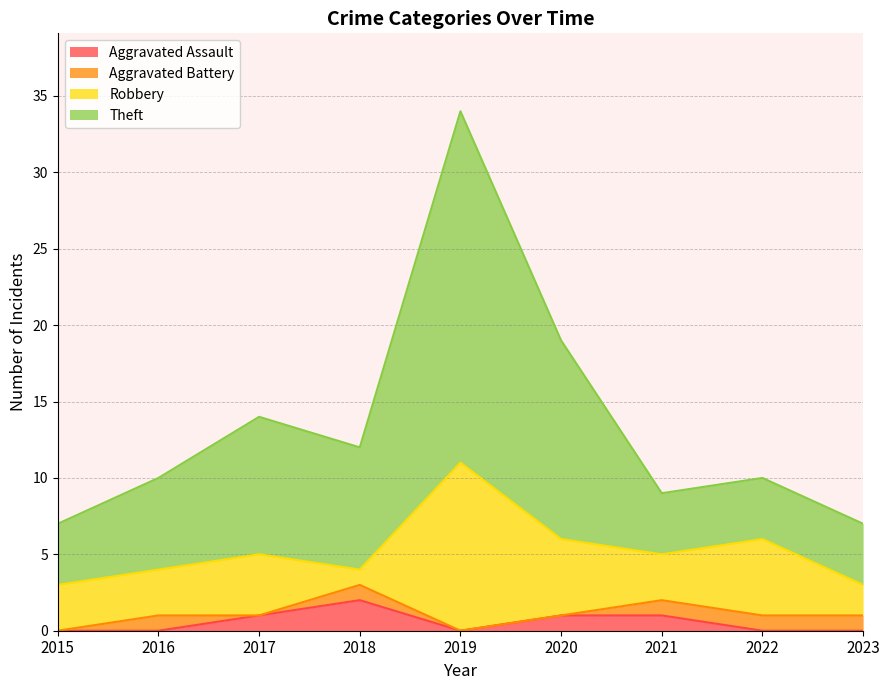

Where is the first local minimum for Aggravated Assault?

2019